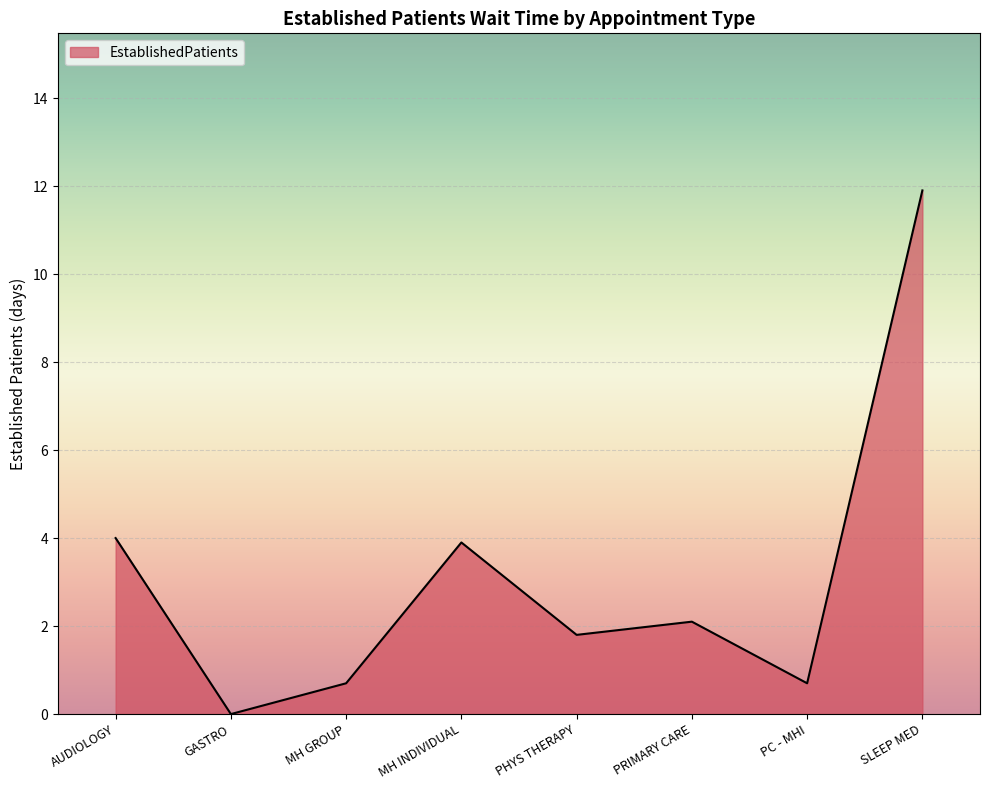

What is the maximum value shown in the chart?

11.9